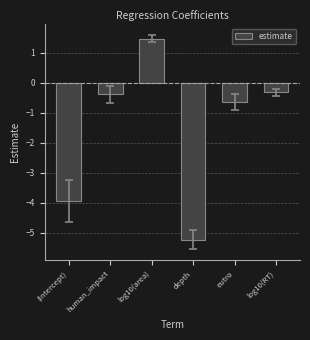

Where is the data nearest to the value -1?

eutro